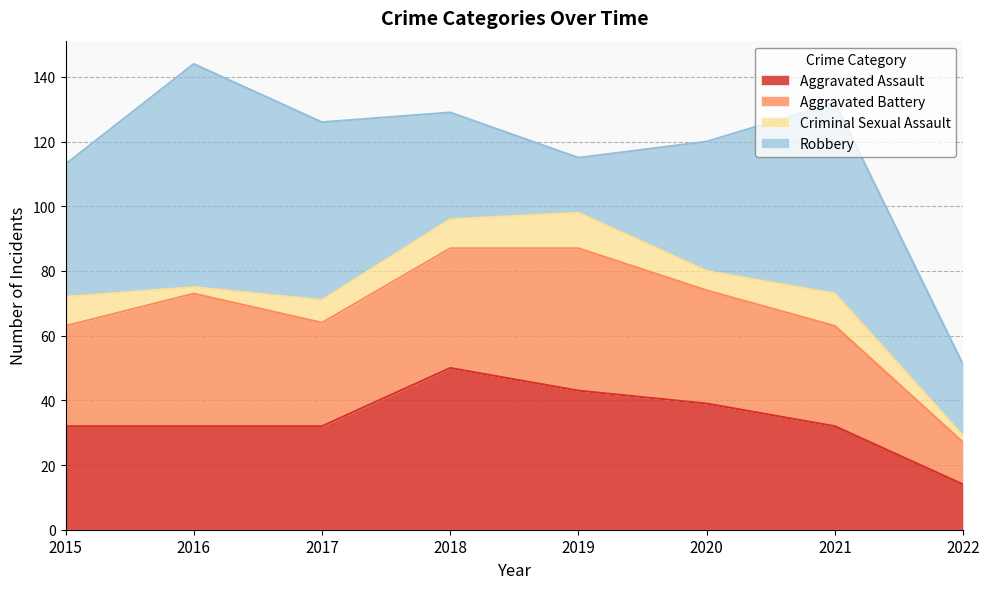

Which series has the largest total across all categories?

Robbery